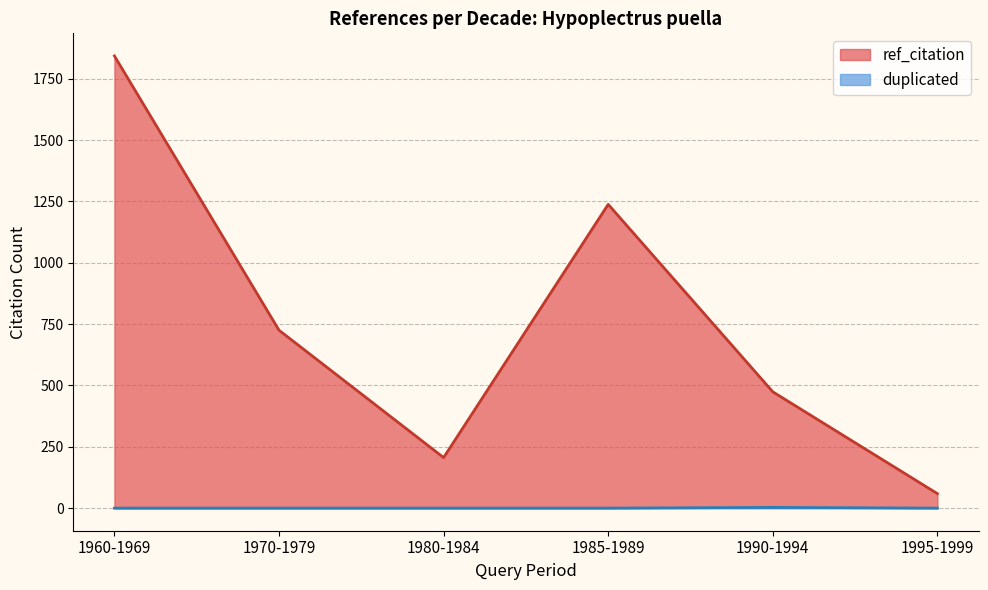

True or false: ref_citation and duplicated intersect in this chart.

False